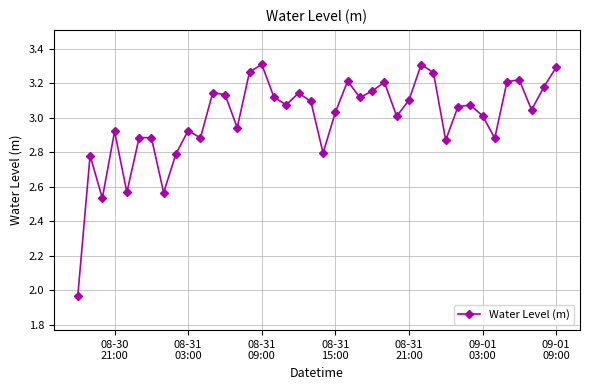

How many interior local valleys (lower than both neighbors) does the data have?

12